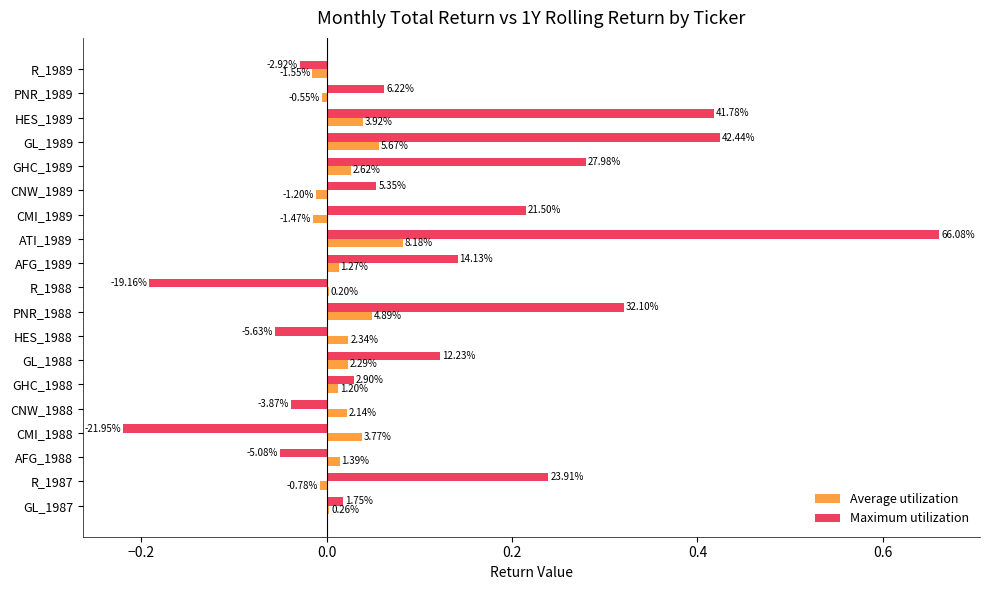

What are all the series names shown in the legend?

Average utilization, Maximum utilization